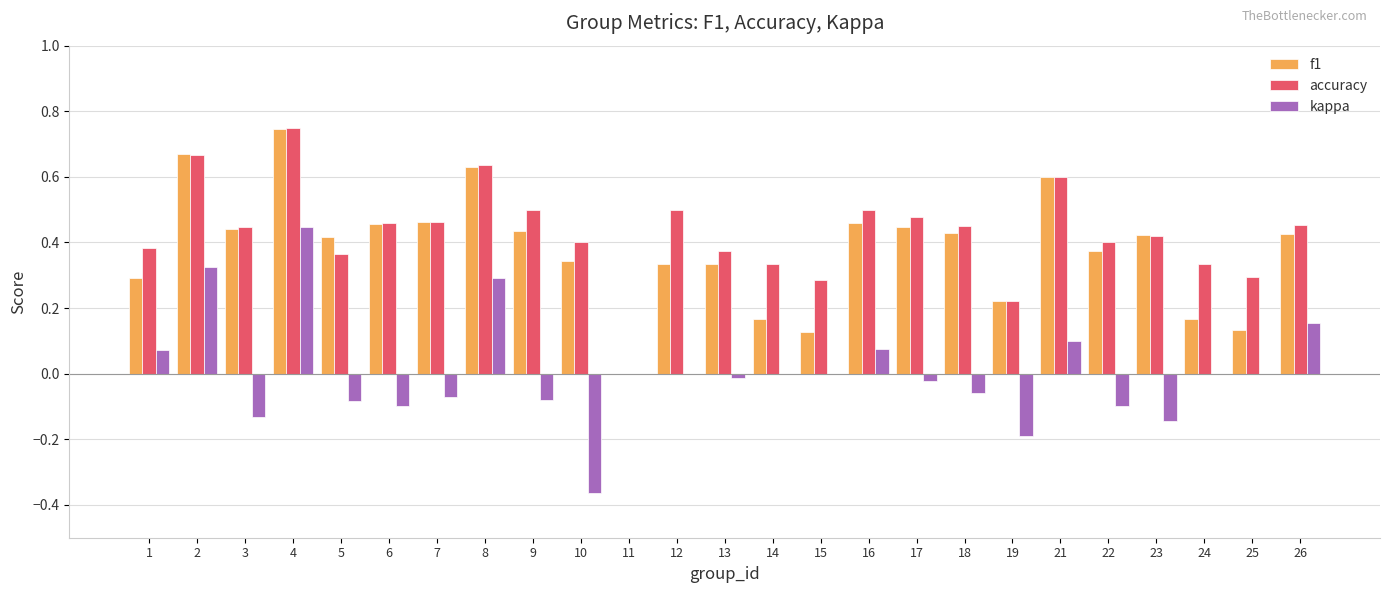

What are all the series names shown in the legend?

f1, accuracy, kappa